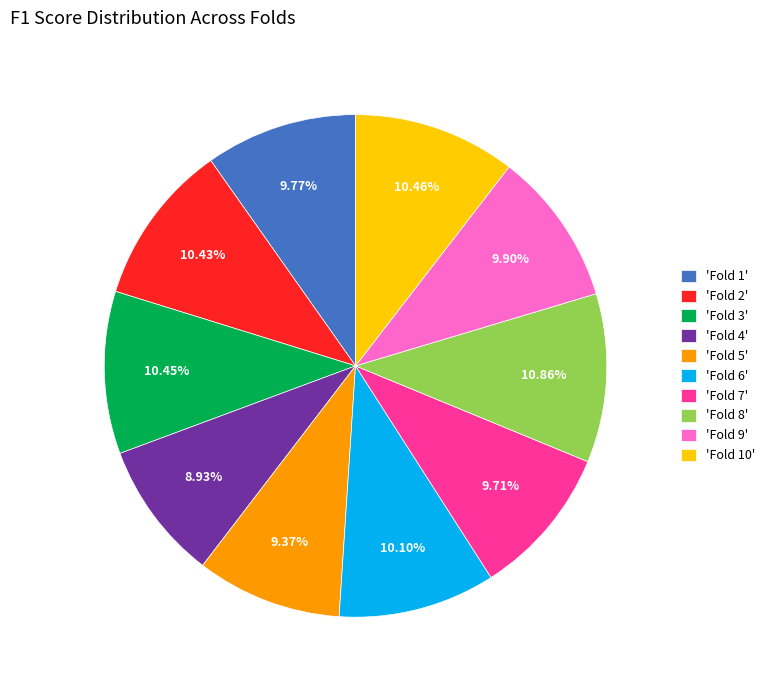

Which has a higher value, 'Fold 7' or 'Fold 2'?

'Fold 2'